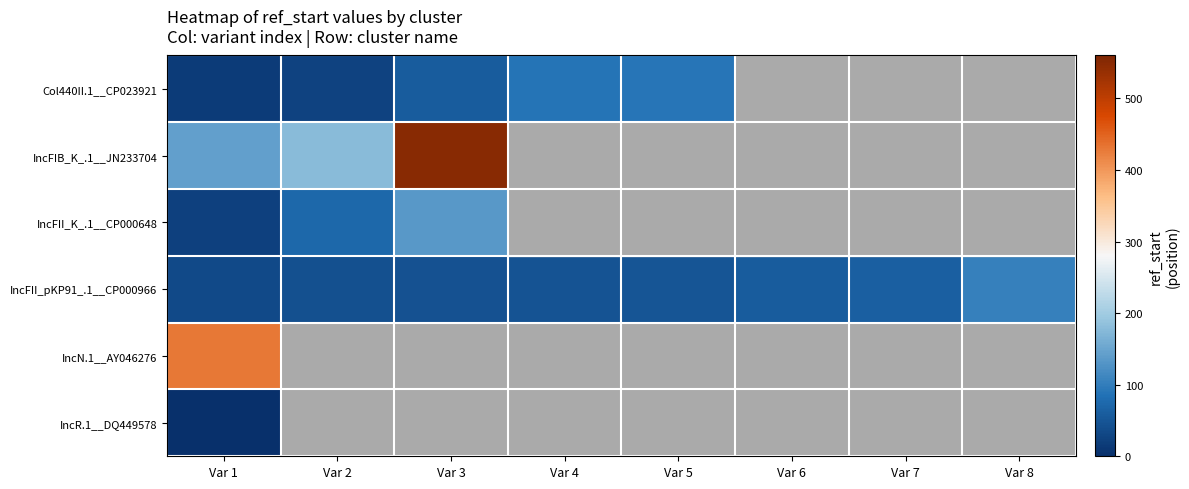

Is the value of IncFIB_K_.1__JN233704 at Var 7 greater than the value of Col440II.1__CP023921 at Var 1?

No